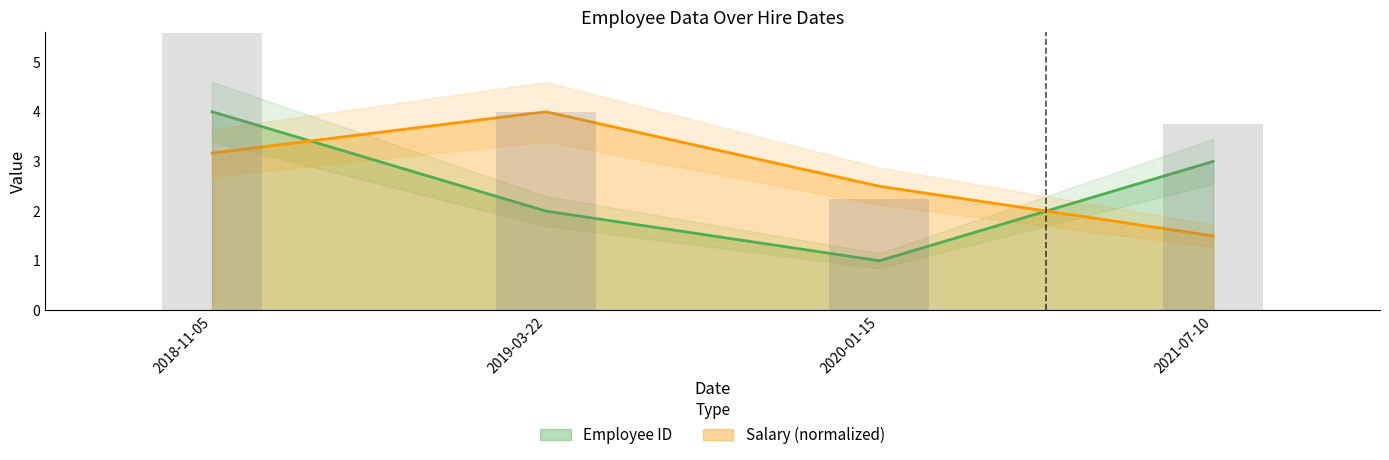

Reading left to right, transcribe all the data shown in this chart.

Employee ID: 2018-11-05=4.0	2019-03-22=2.0	2020-01-15=1.0	2021-07-10=3.0
Salary: 2018-11-05=3.2	2019-03-22=4.0	2020-01-15=2.5	2021-07-10=1.5